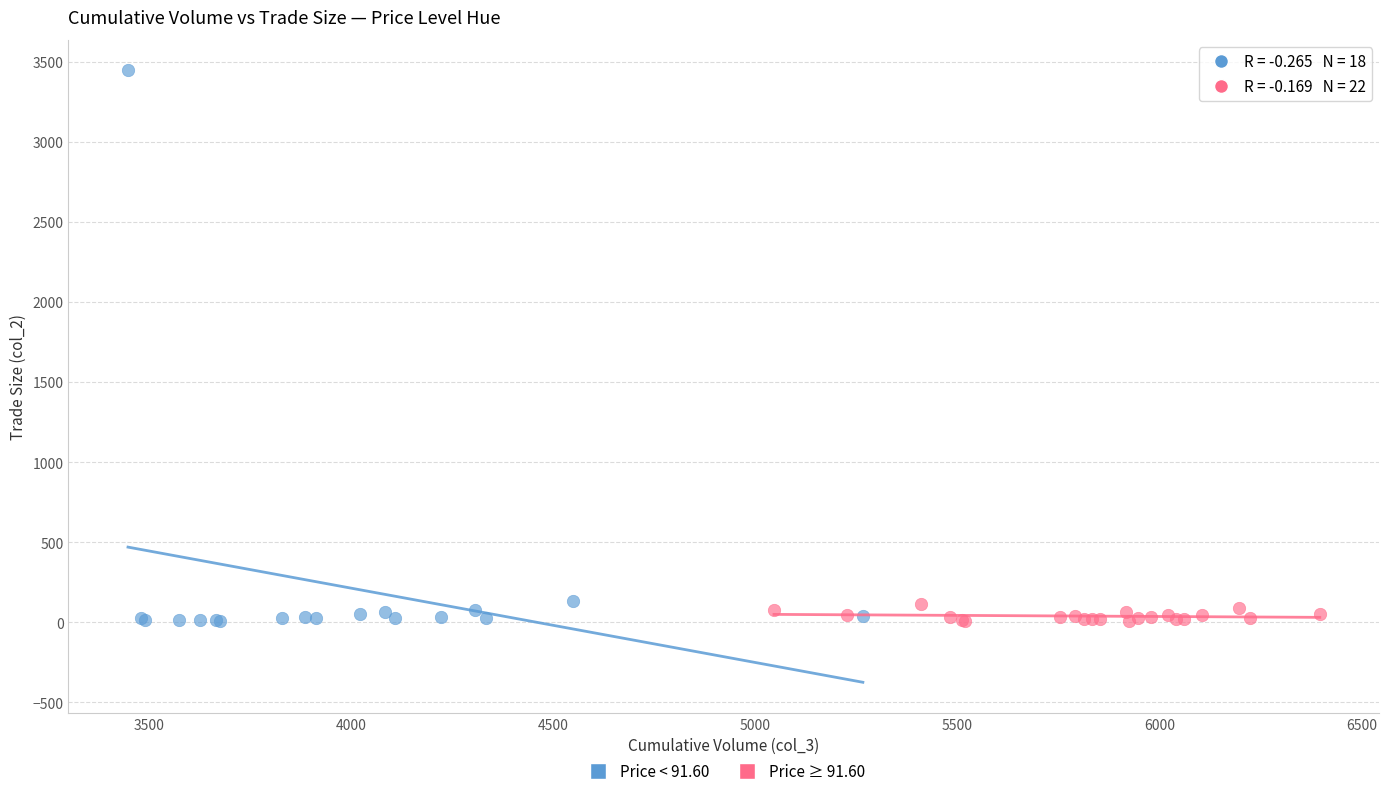

What are all the series names shown in the legend?

Price < 91.60, Price ≥ 91.60